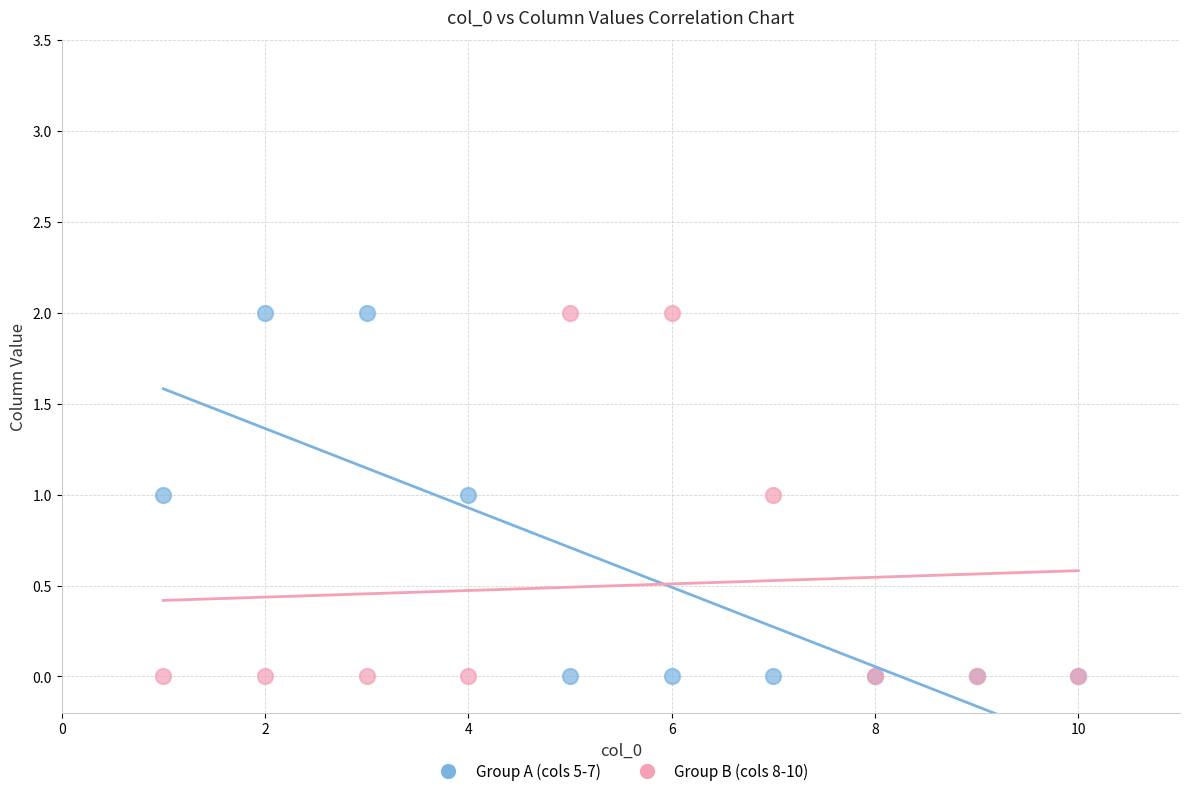

What are all the series names shown in the legend?

Group A (cols 5-7), Group B (cols 8-10)